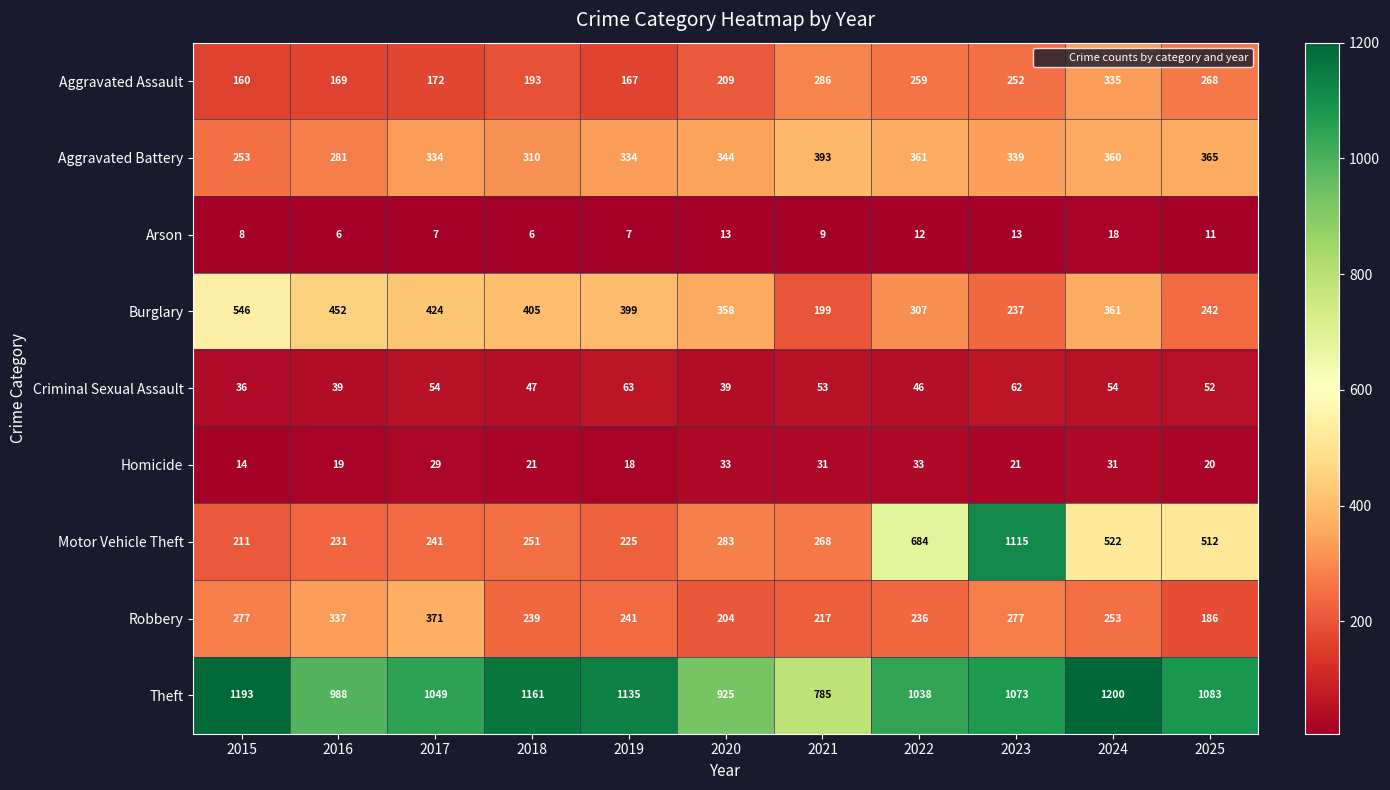

At which category does the chart reach its peak across all series?

2024